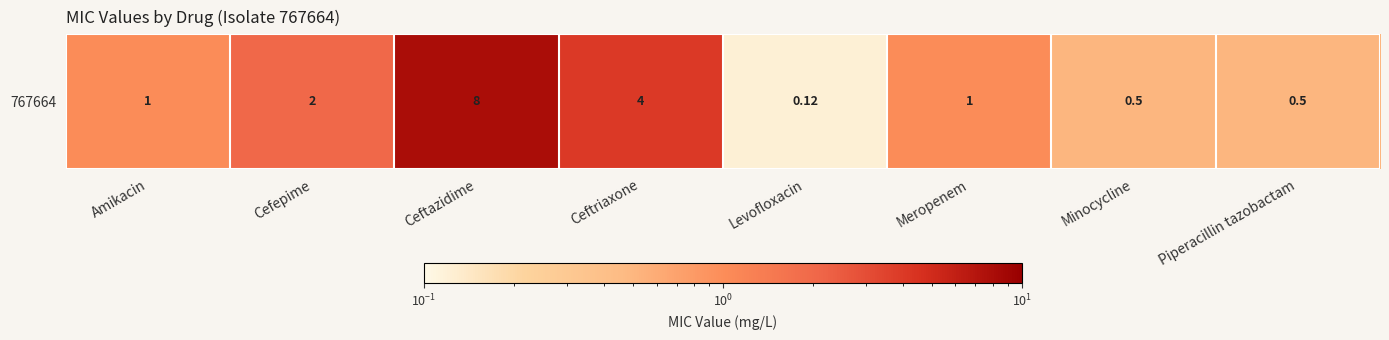

Between Piperacillin tazobactam and Cefepime, which is larger?

Cefepime